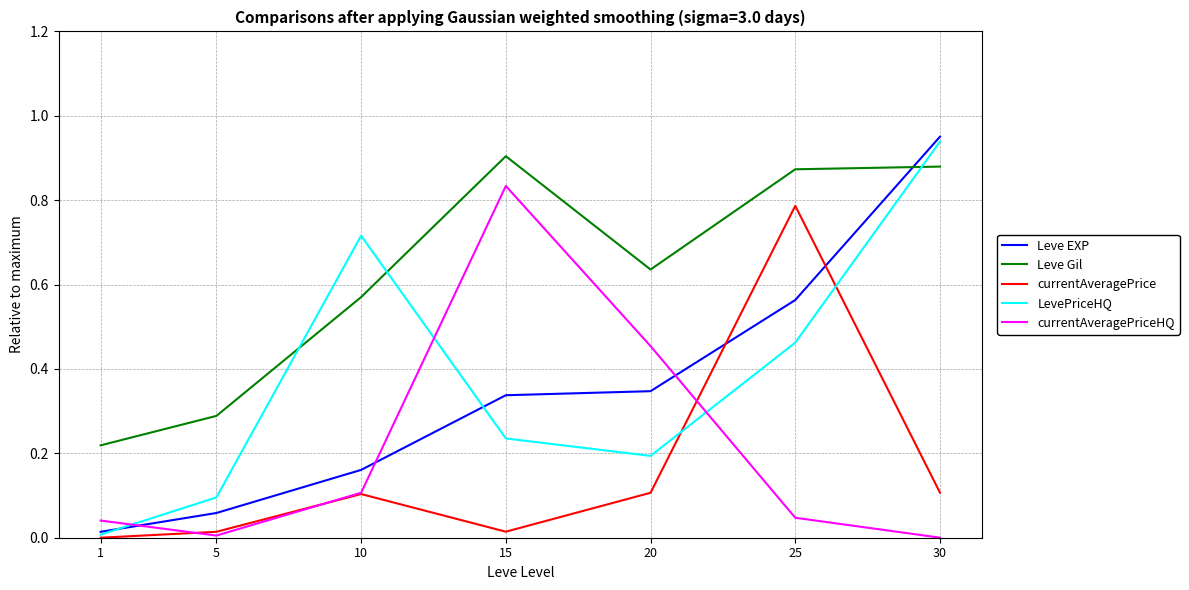

How many lines are shown in the chart?

5